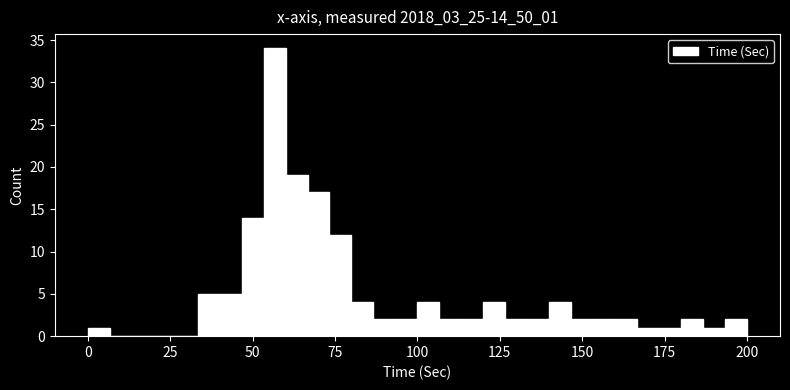

Around what value on the x-axis is the tallest bar? Give the approximate position of its centre, as read against the axis.

55